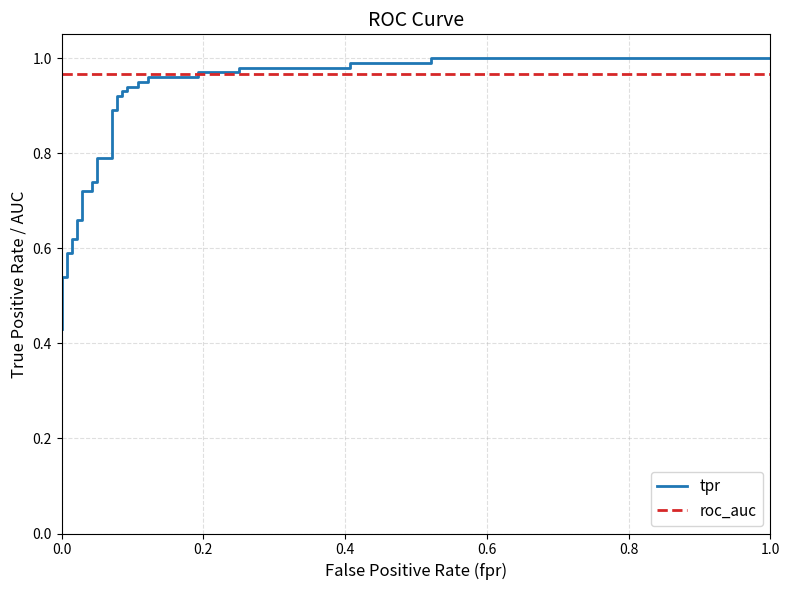

True or false: tpr has more than 0 points higher than both neighbors.

False